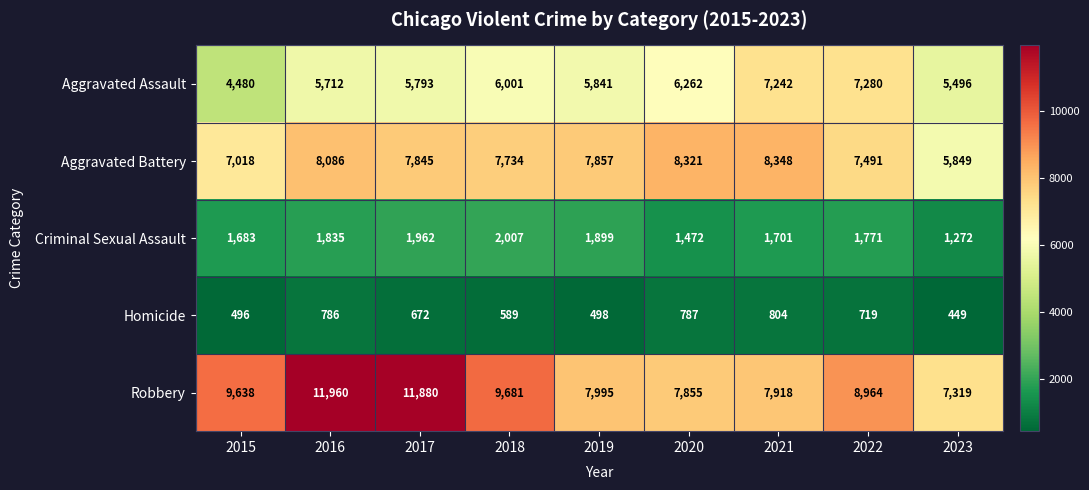

Between 2016 and 2020, which series saw the biggest shift?

Robbery